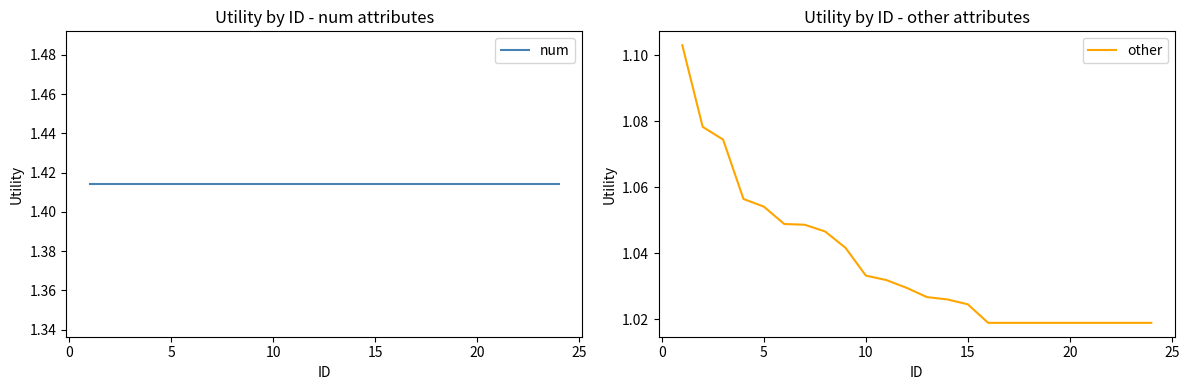

What are all the series names shown in the legend?

num, other